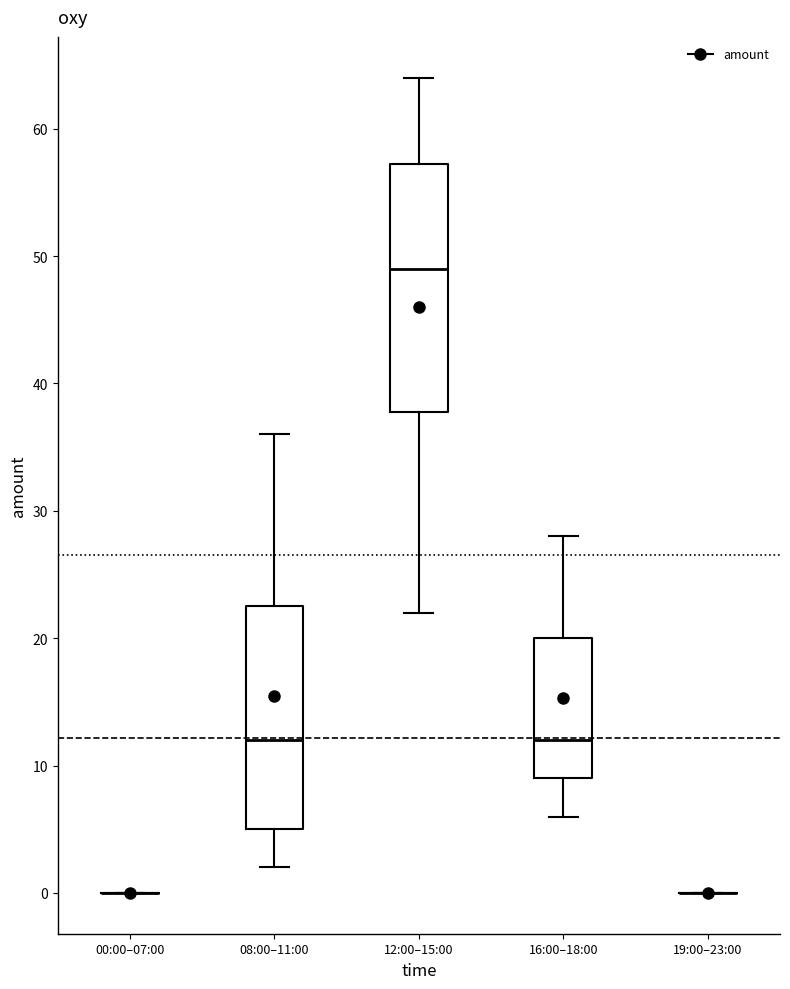

Reading left to right, transcribe this box plot: for each box, give where its median line is, the range the box spans, and where its two whiskers end, as read against the y-axis. The values are not printed on the chart, so give them approximately, as read against the axis.

00:00–07:00: box collapsed to a line at 0, whiskers 0 to 0
08:00–11:00: median 12, box 5 to 23, whiskers 2 to 36
12:00–15:00: median 49, box 38 to 57, whiskers 22 to 64
16:00–18:00: median 12, box 9 to 20, whiskers 6 to 28
19:00–23:00: box collapsed to a line at 0, whiskers 0 to 0